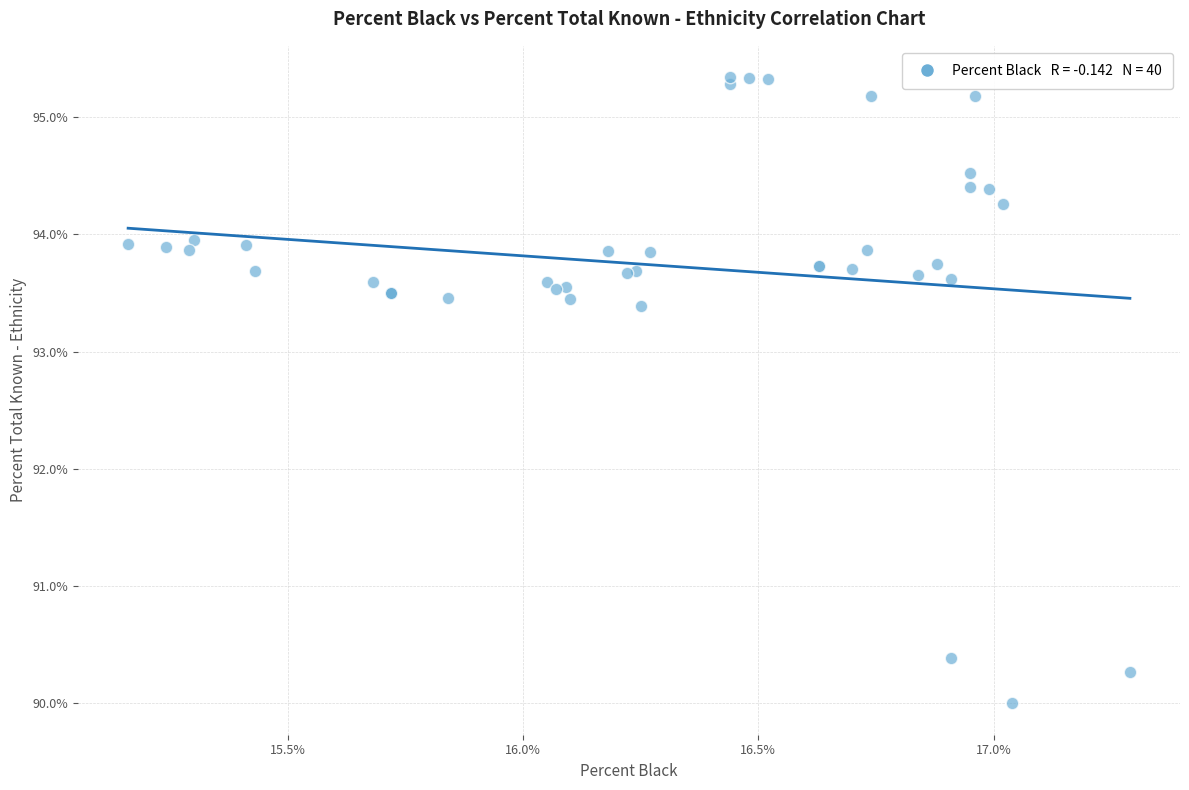

What Y value in the scatter plot is closest to 92?

93.4